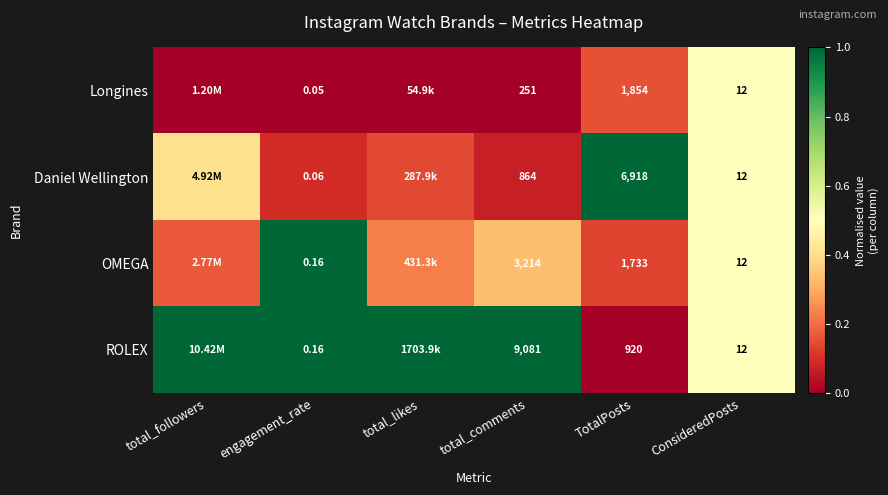

Between engagement_rate and ConsideredPosts, which series saw the biggest shift?

Longines